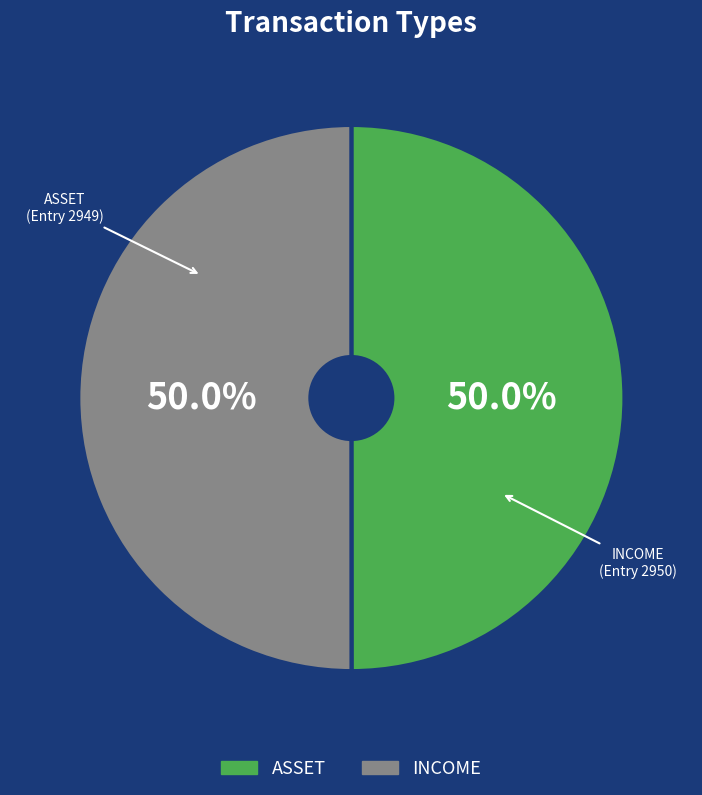

Do INCOME and ASSET together represent more than half of the pie?

Yes